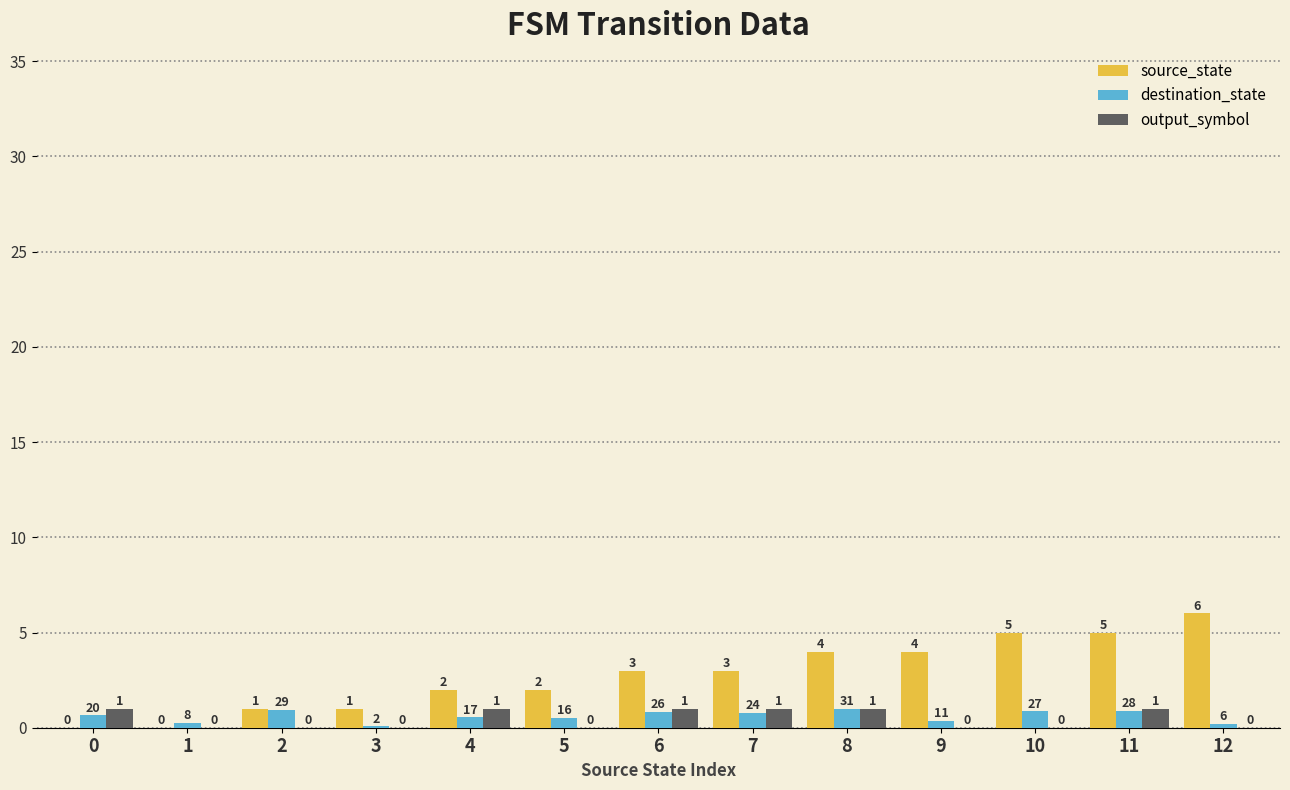

Between 5 and 8, which series saw the biggest shift?

source_state